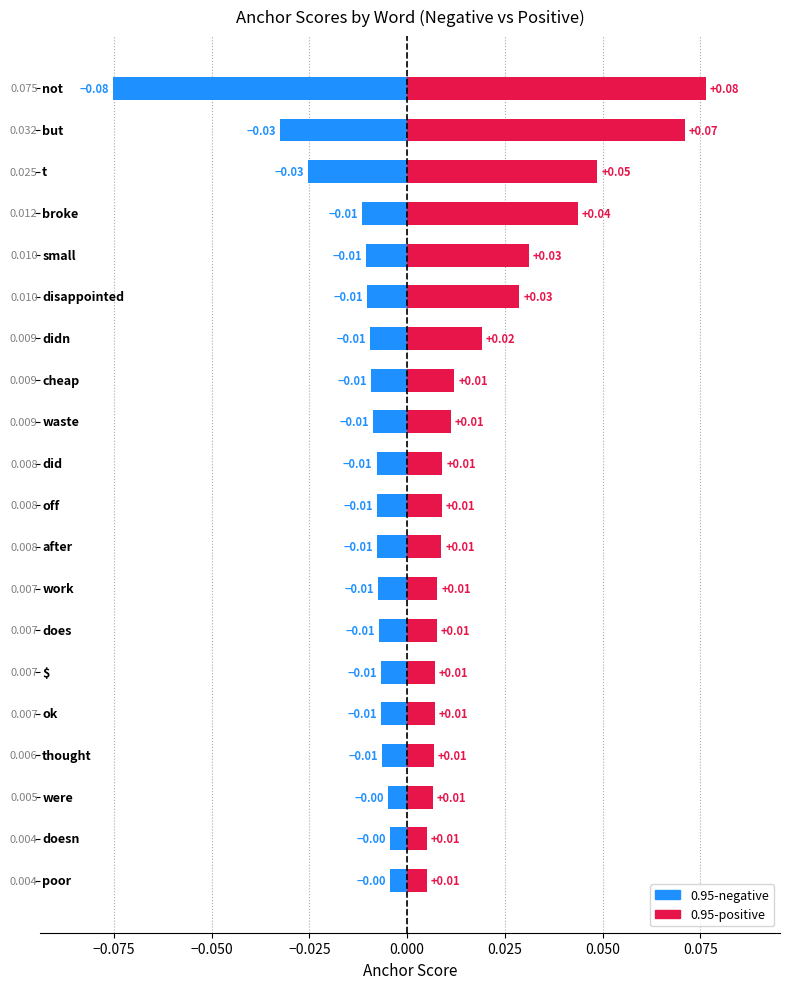

How many bars are there in each group?

2